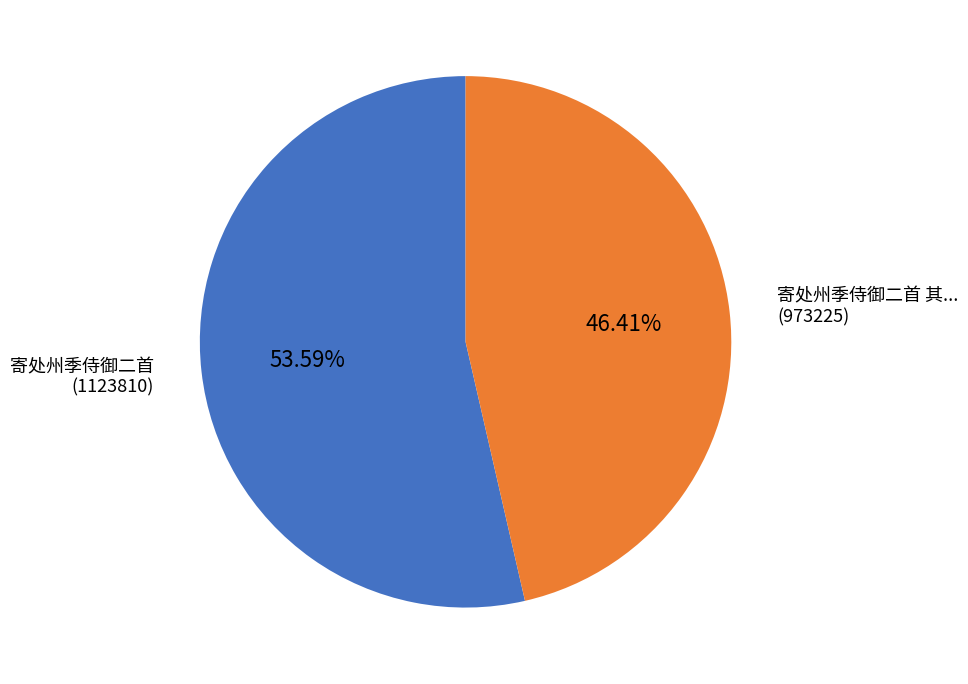

Is there a majority slice in this chart?

Yes